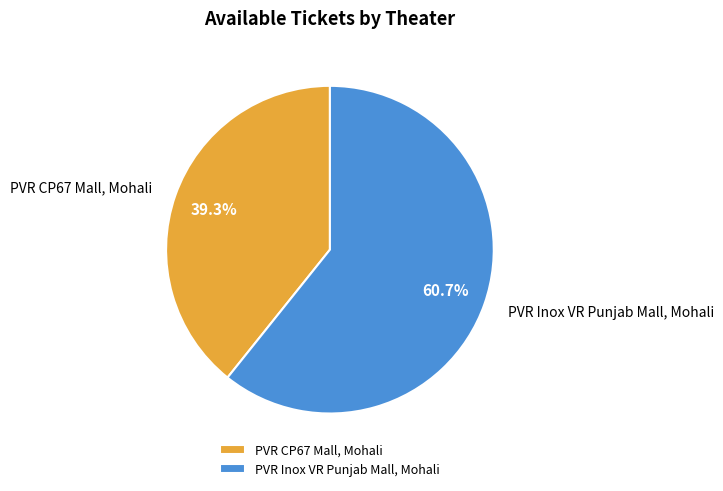

Combined, do PVR CP67 Mall, Mohali and PVR Inox VR Punjab Mall, Mohali account for over 50%?

Yes